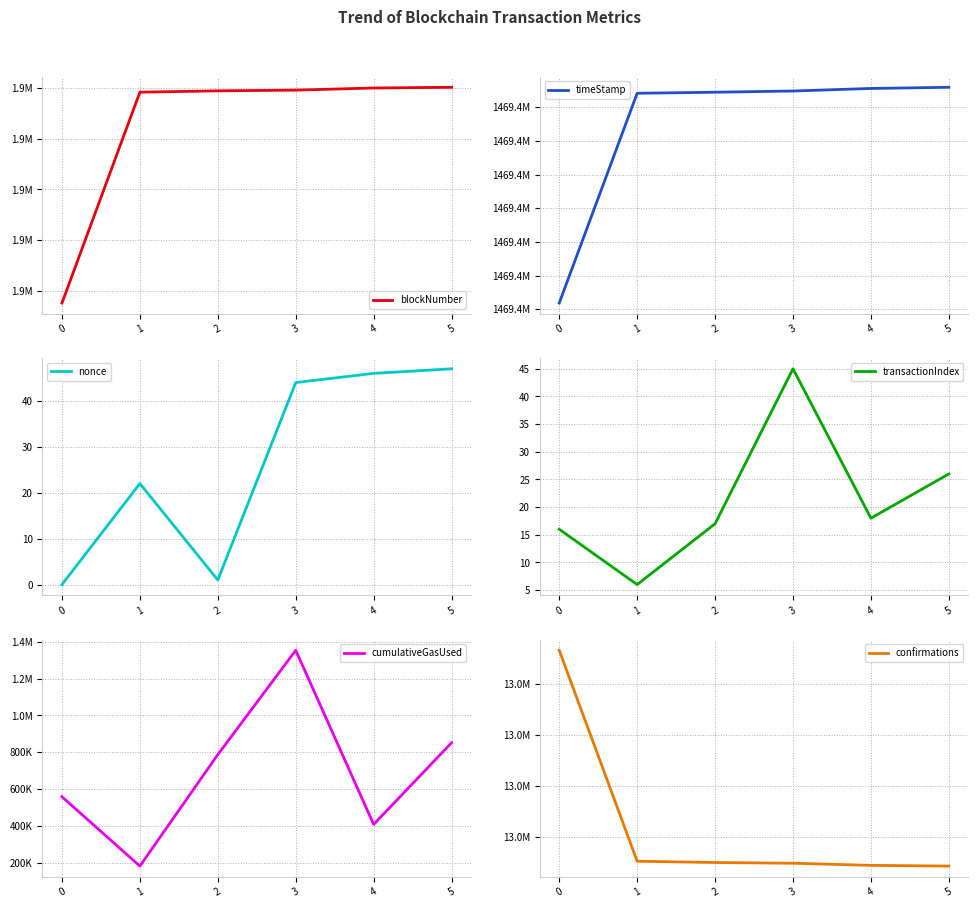

What is the difference between the transactionIndex values at 1 and 2?

11